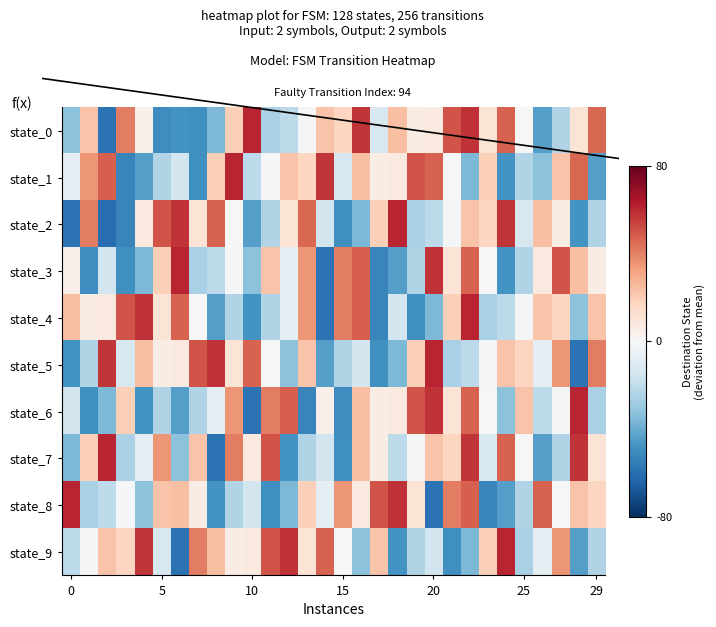

At how many categories does at least one series exceed -54?

30